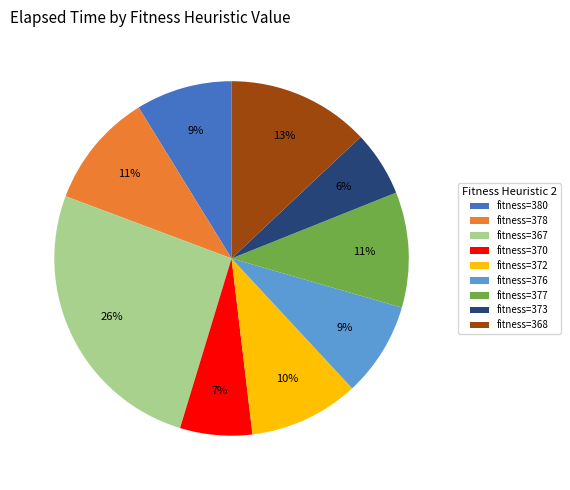

True or false: fitness=376 accounts for 9% of the total.

True